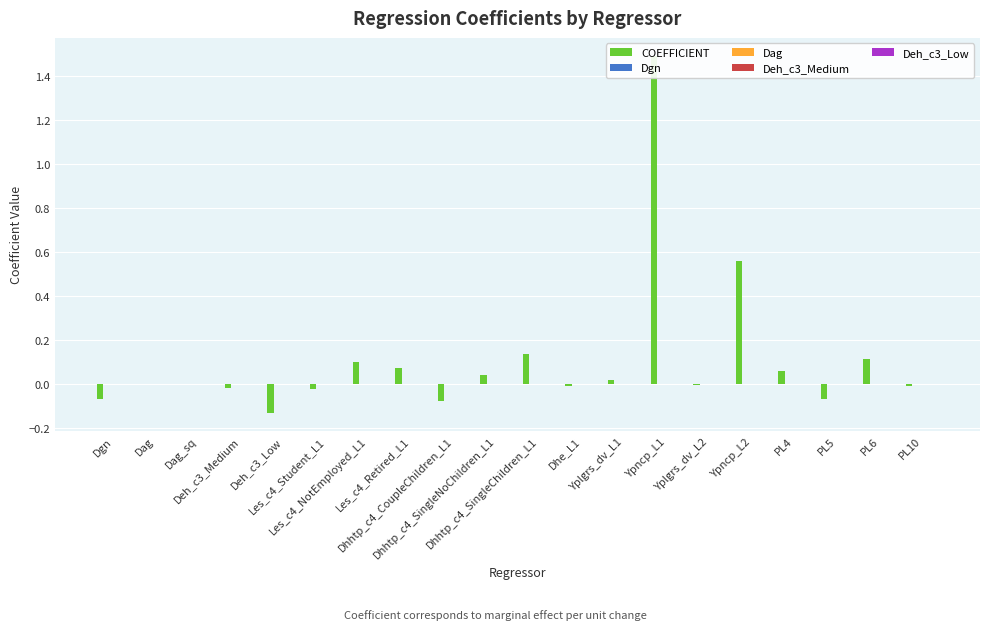

What is the label of the 5th bar from the right?

Ypncp_L2